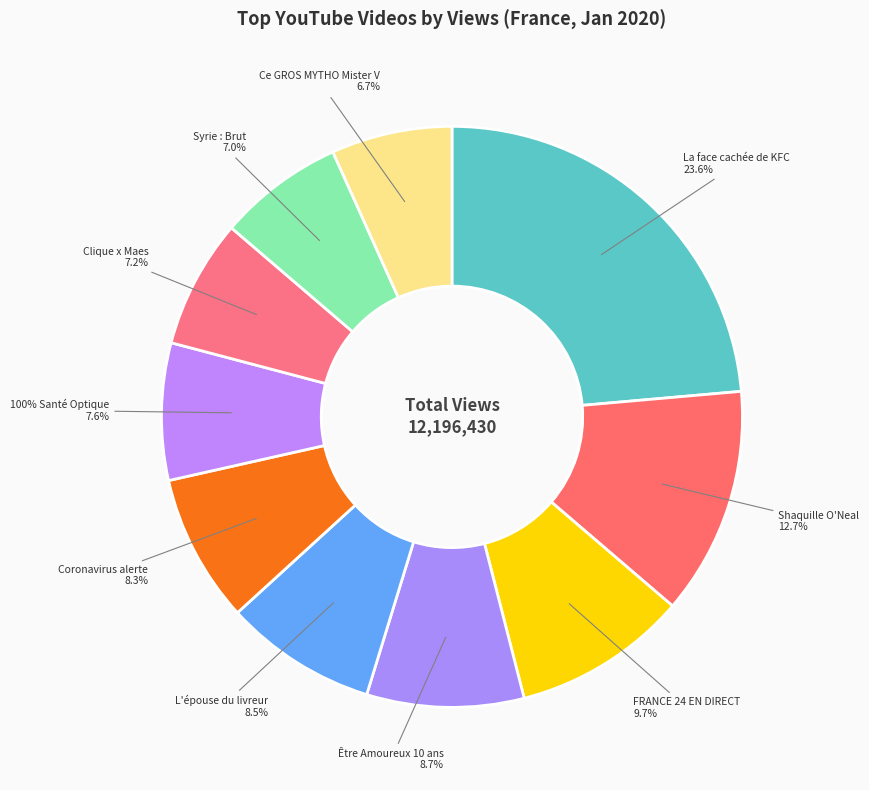

The L'épouse du livreur décédé slice represents 1% of the pie. True or false?

False